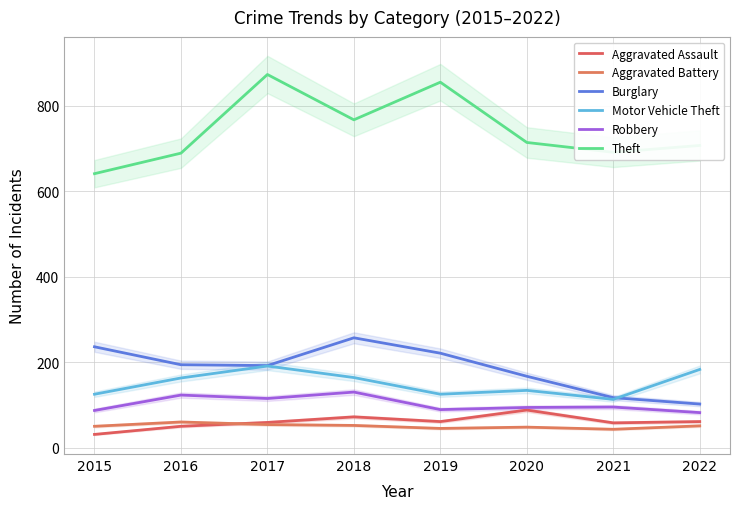

Reading left to right, what are all the values shown in this chart?

Aggravated Assault: 2015=31	2016=50	2017=59	2018=72	2019=61	2020=88	2021=58	2022=61
Aggravated Battery: 2015=50	2016=60	2017=54	2018=52	2019=45	2020=48	2021=43	2022=51
Burglary: 2015=236	2016=194	2017=192	2018=257	2019=221	2020=167	2021=117	2022=102
Motor Vehicle Theft: 2015=125	2016=163	2017=191	2018=164	2019=125	2020=134	2021=113	2022=183
Robbery: 2015=87	2016=123	2017=115	2018=130	2019=89	2020=94	2021=95	2022=82
Theft: 2015=641	2016=689	2017=873	2018=767	2019=855	2020=714	2021=691	2022=707